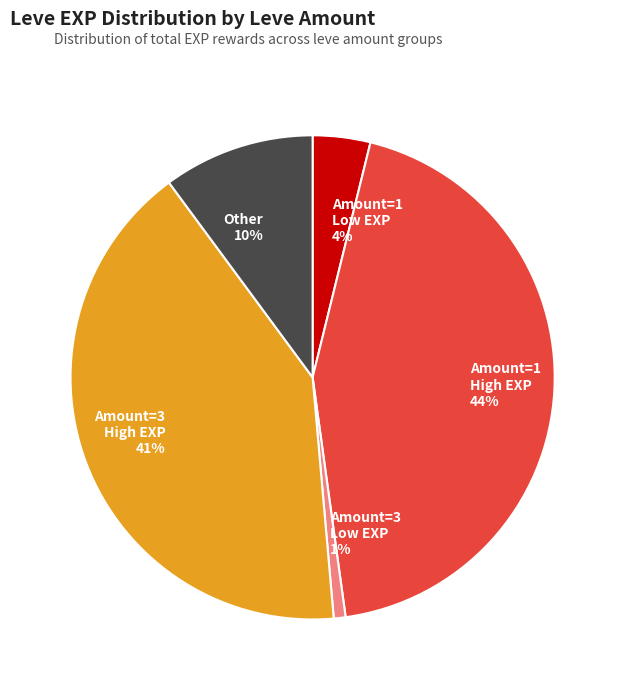

What percentage is the Amount=3 Low EXP slice, to the nearest percent?

1%